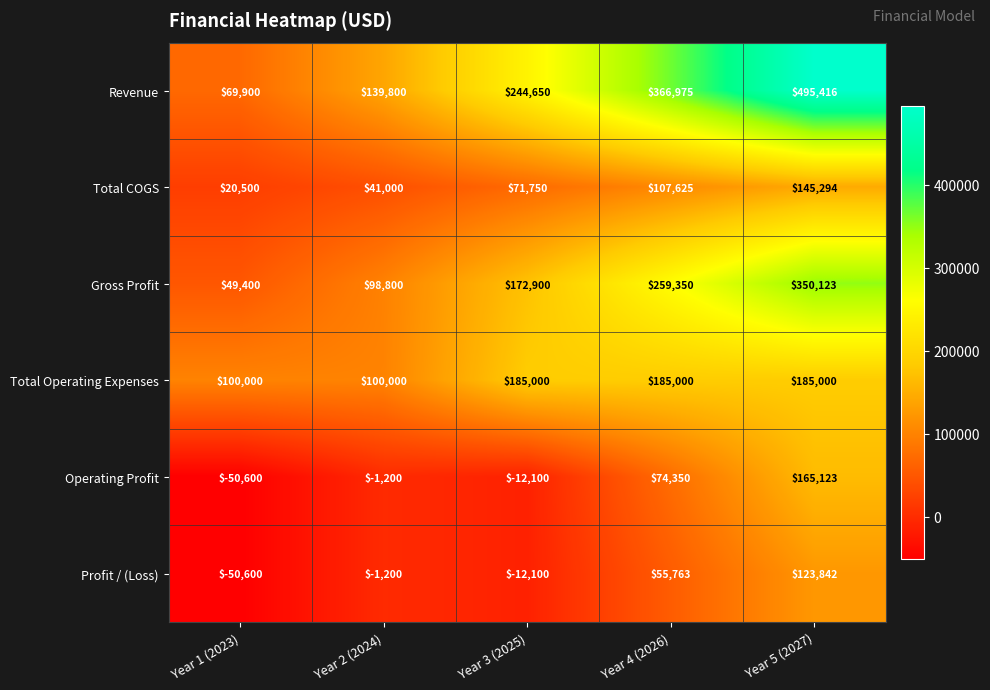

Which series has the widest spread of values?

Revenue